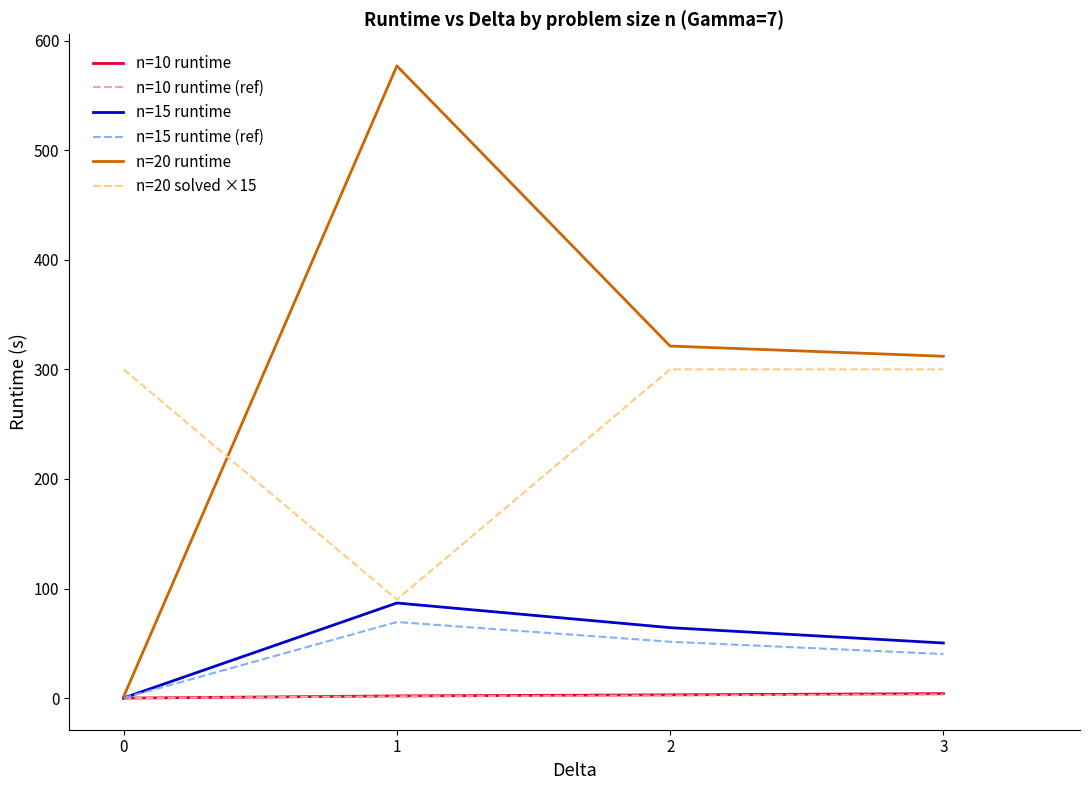

How many lines are shown in the chart?

6